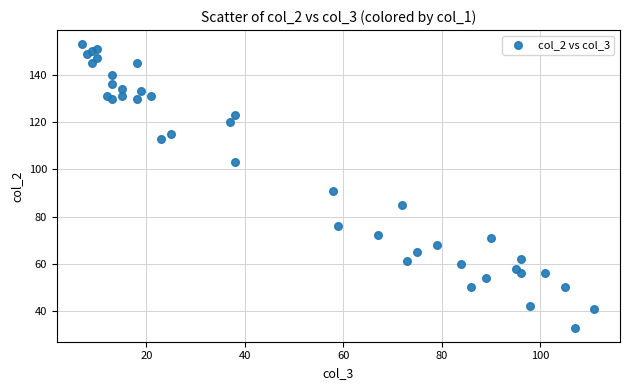

What Y value in the scatter plot is closest to 93?

91